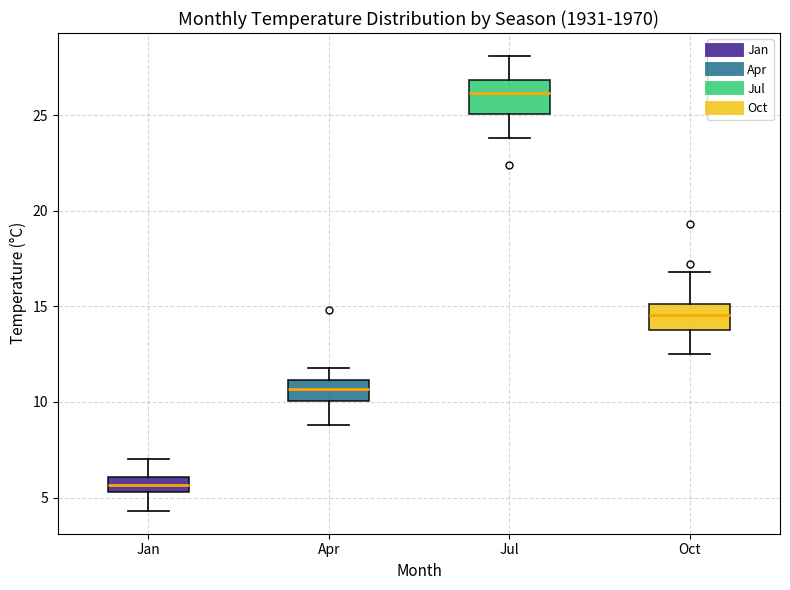

Which box's median line is the lowest?

Jan